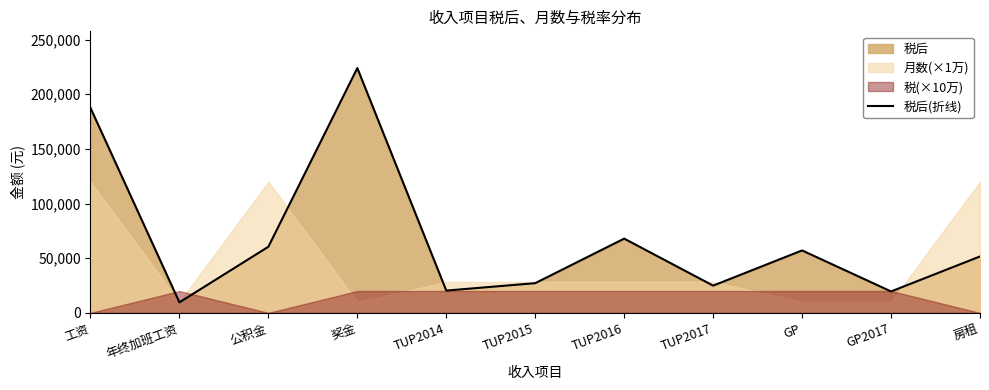

How many values are below 51600?

5